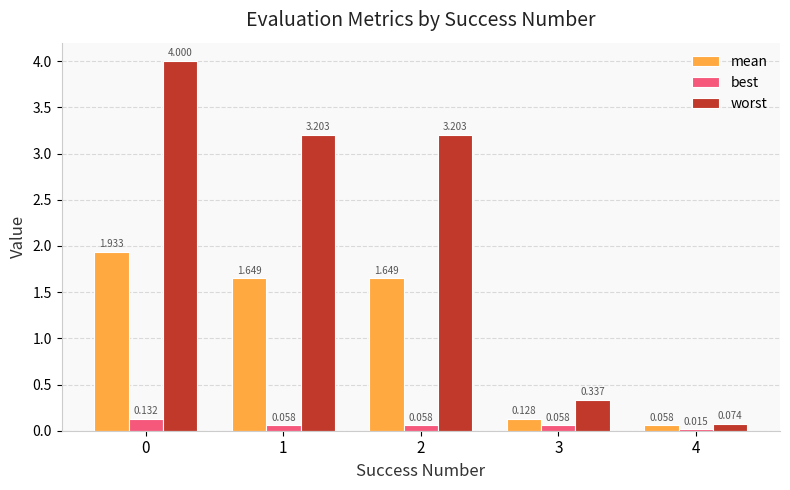

Count the number of data series in this chart.

3